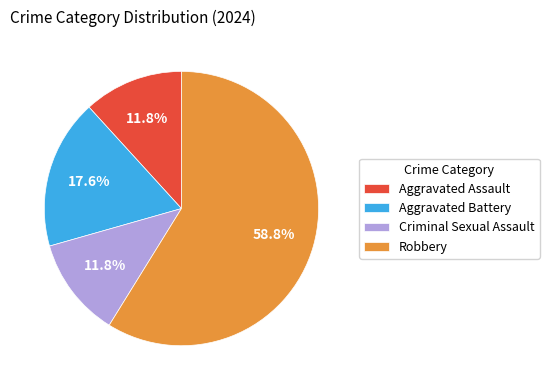

To the nearest percent, what is the average slice percentage?

25%